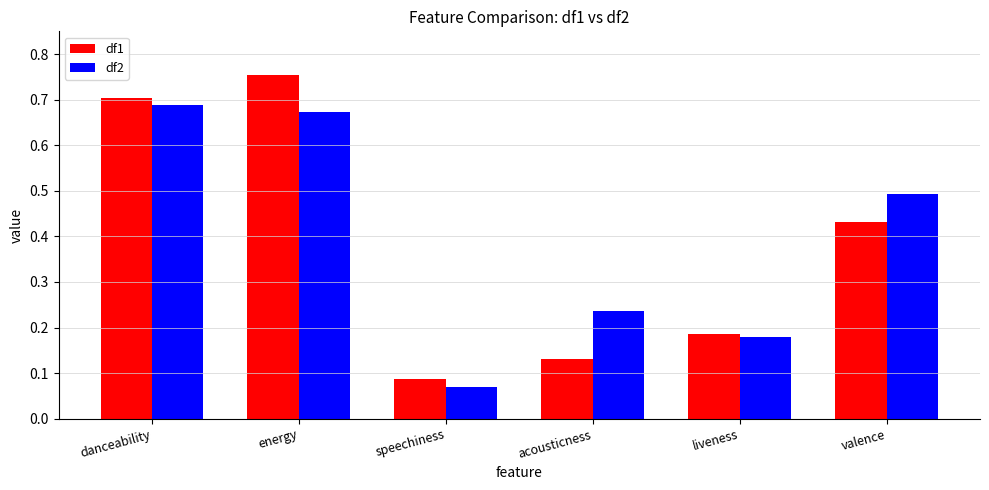

Which series has the largest range (max minus min)?

df1